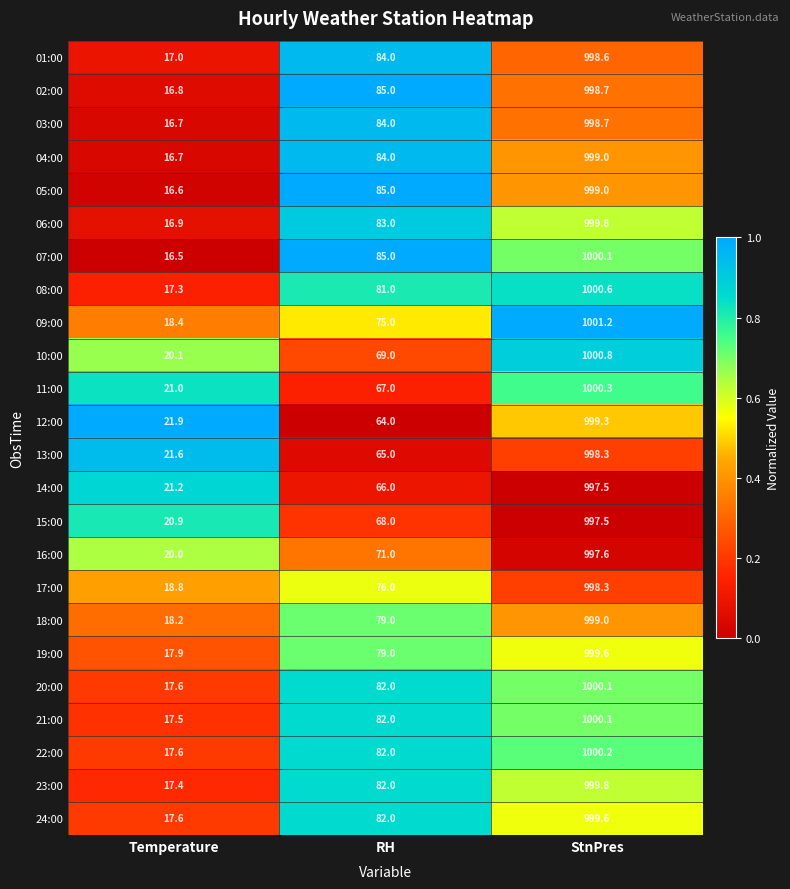

What is the sum of the 01:00 values at StnPres and RH?

1082.6